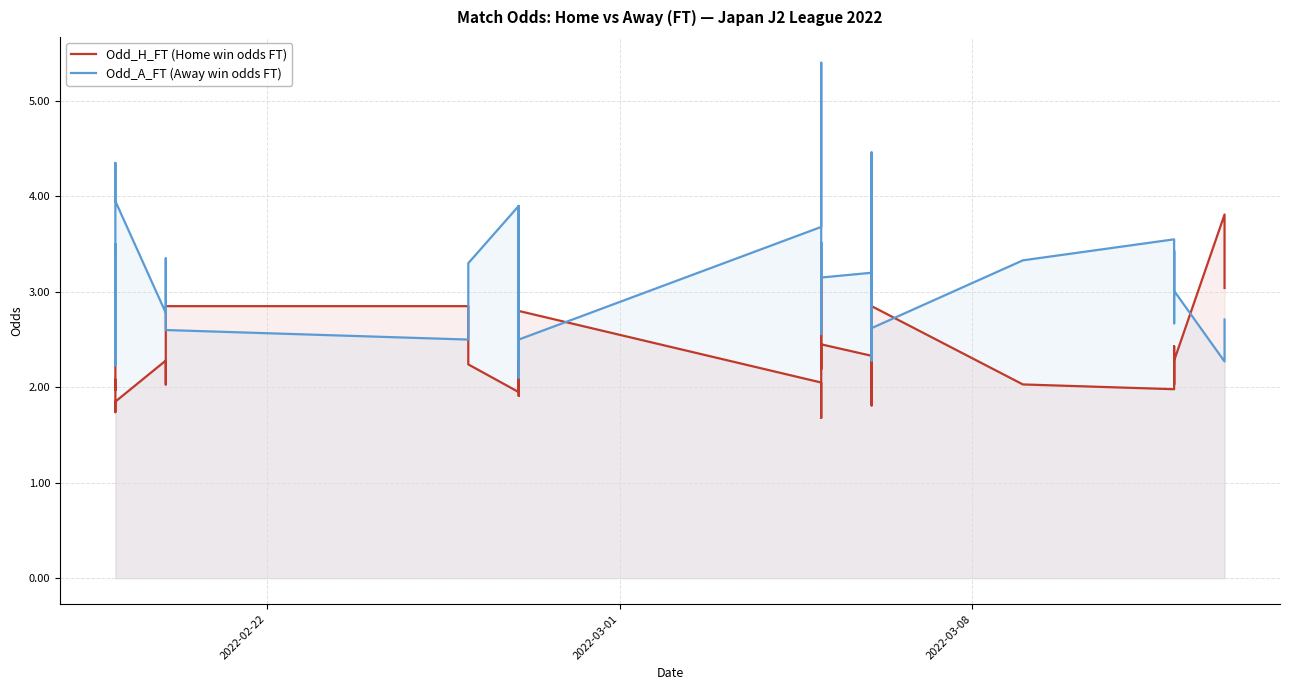

At how many categories does at least one series exceed 2?

40